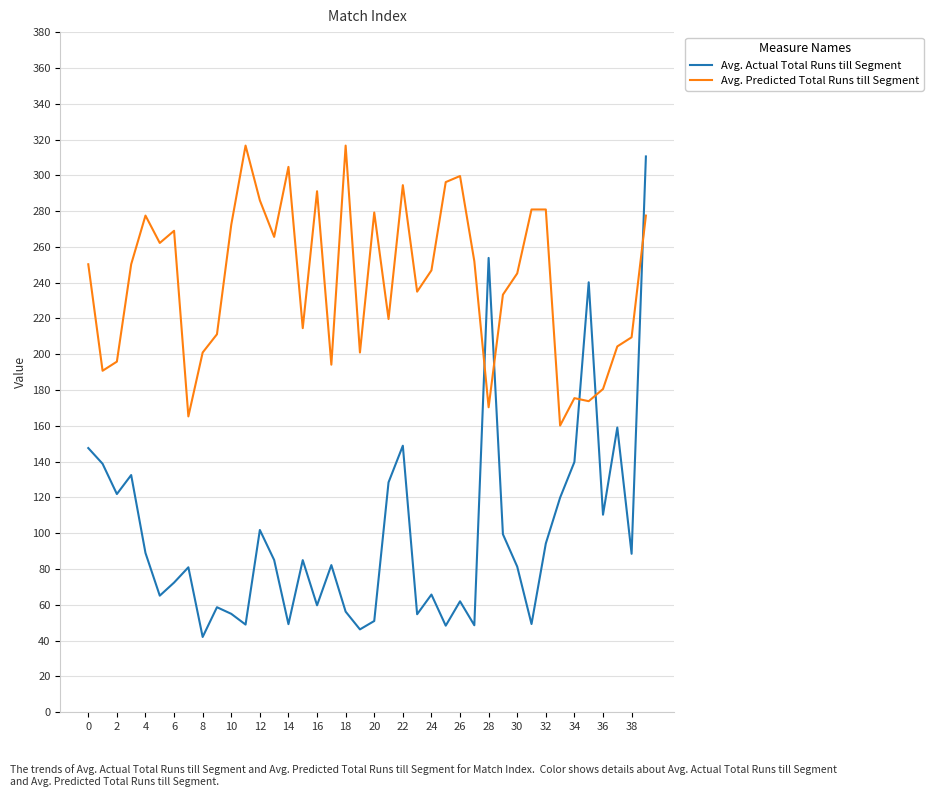

True or false: Avg. Actual Total Runs till Segment and Avg. Predicted Total Runs till Segment intersect in this chart.

True